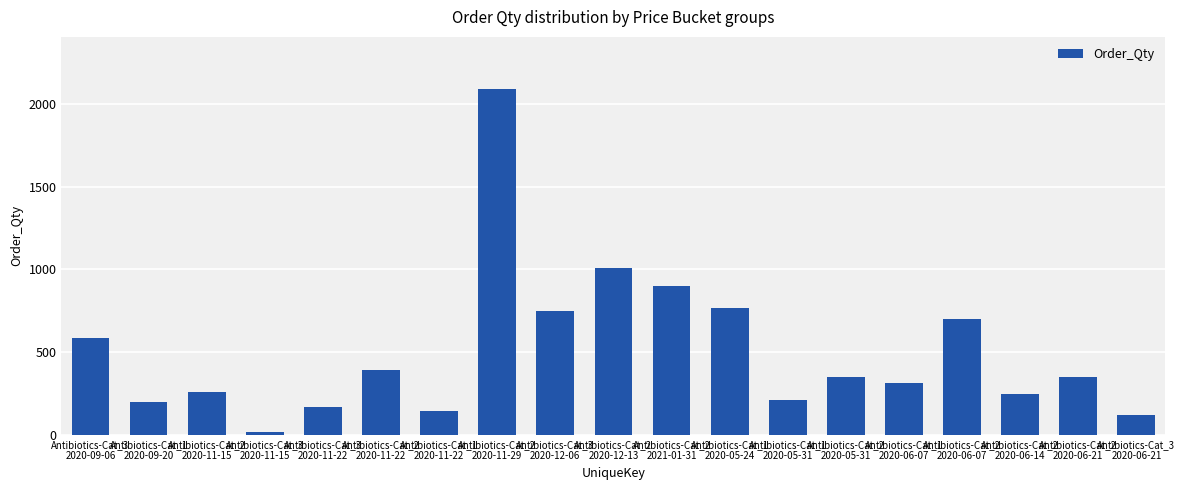

What is the average value?

505